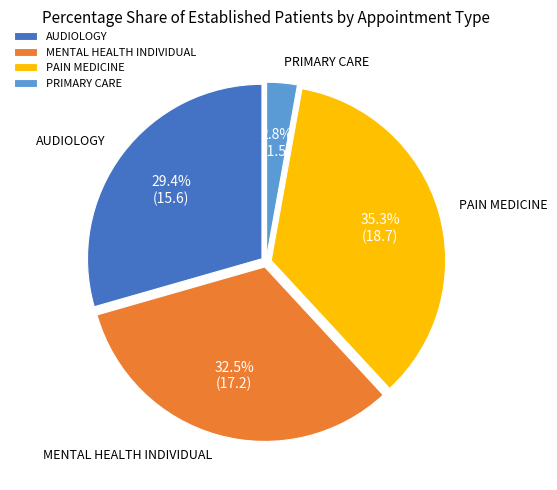

Count the number of slices in the pie.

4